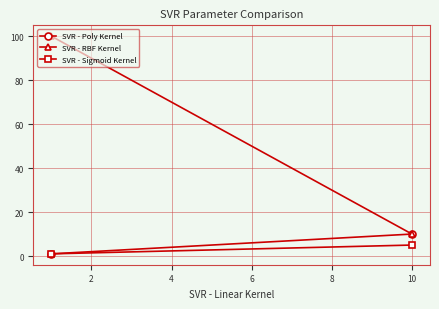

What is the value of the SVR - RBF Kernel point at the 1st from the left?

100